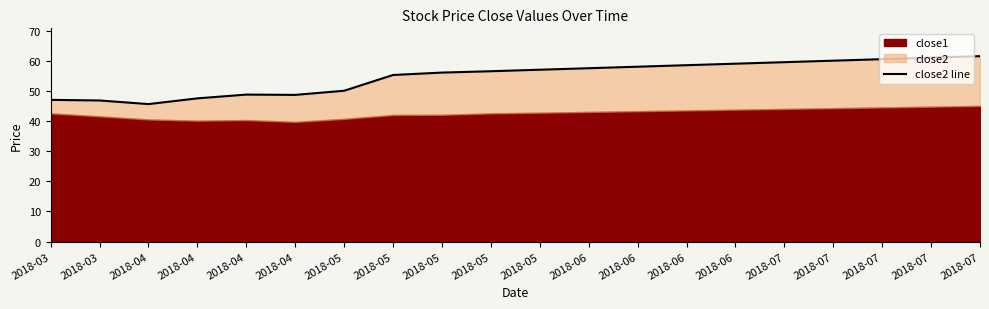

The value at 2018-04 is 21.8. True or false?

False